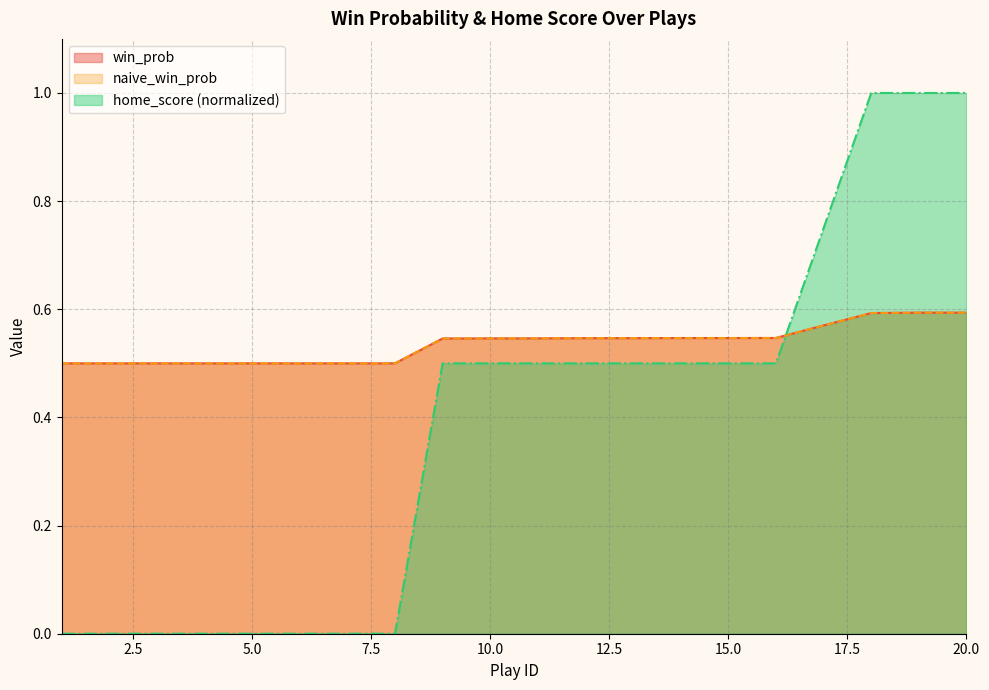

How many lines are shown in the chart?

3